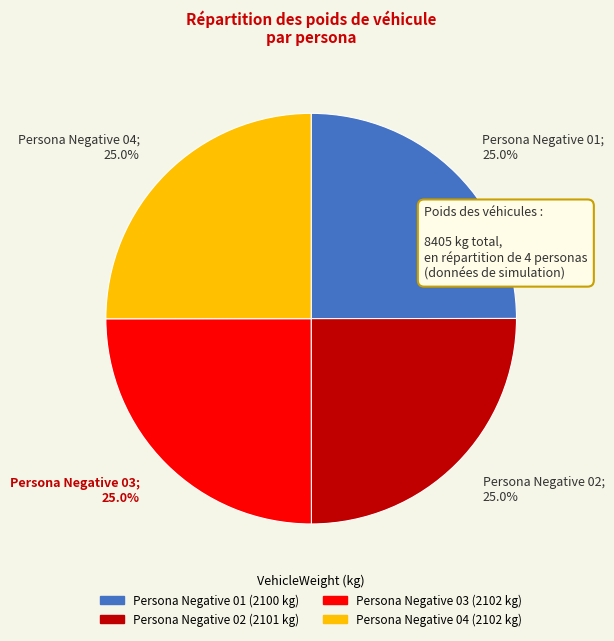

To the nearest percent, what is the average slice percentage?

25%